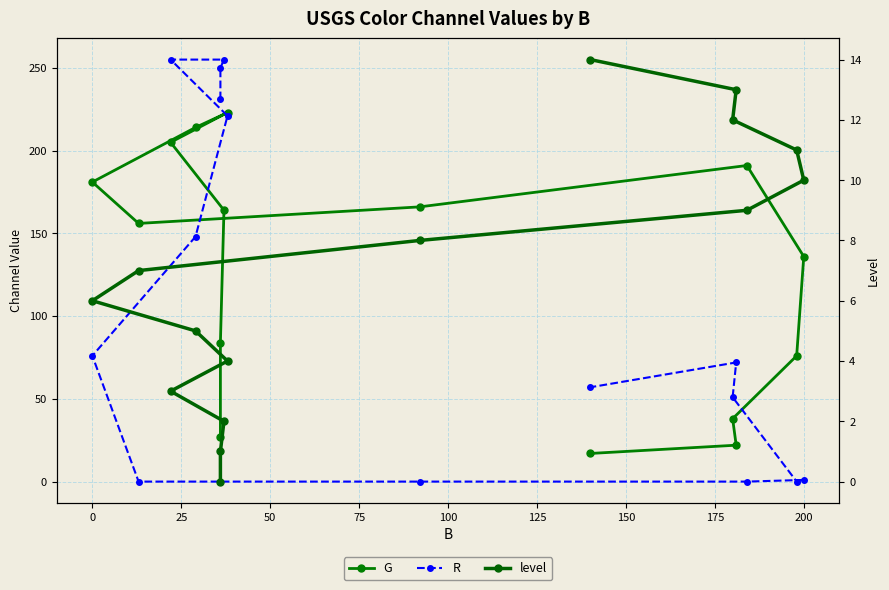

Which series has the largest total across all categories?

G